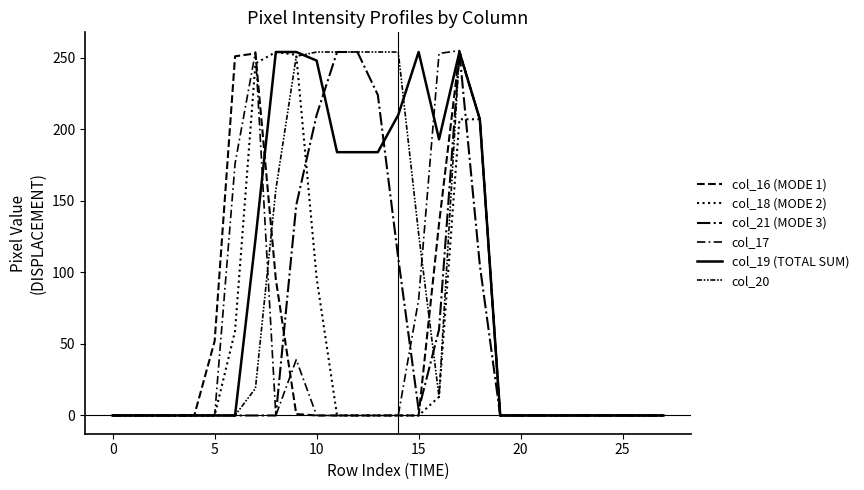

Does the chart display data point markers on the line(s)?

No